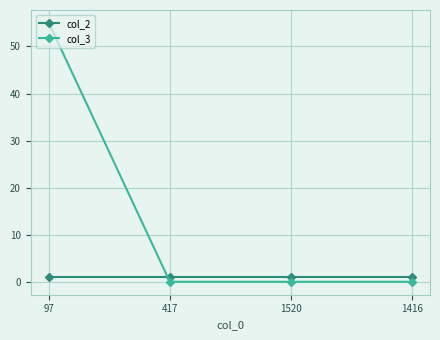

Count the number of categories in the chart.

4